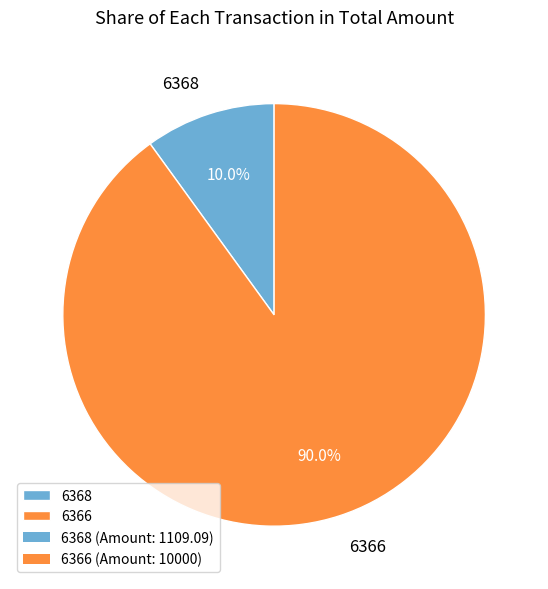

To the nearest percent, what is the average slice percentage?

50%